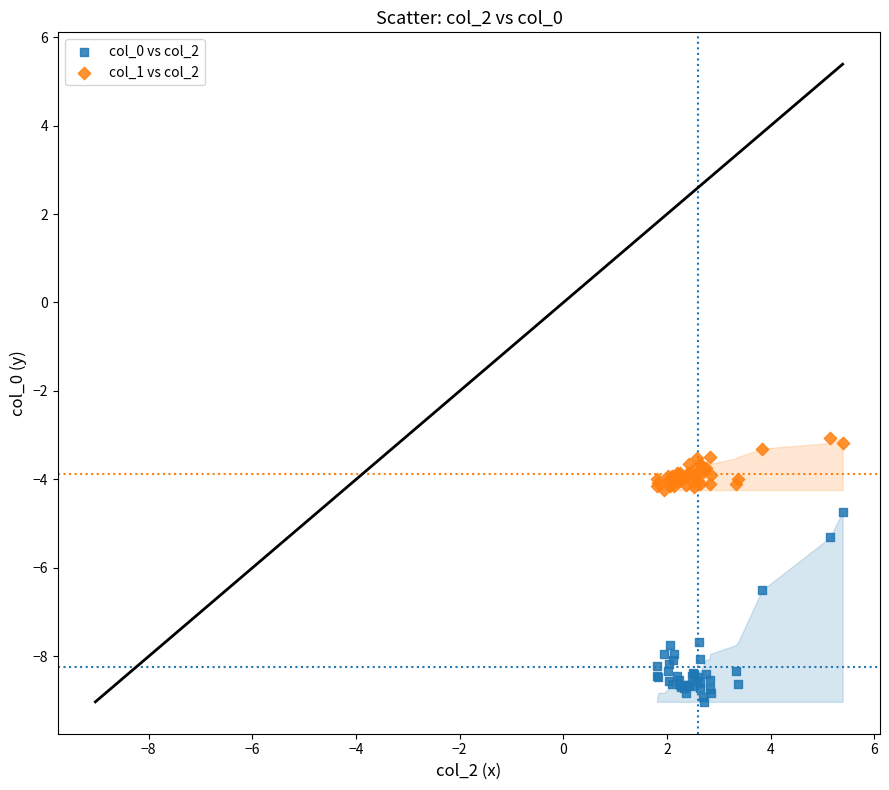

What are all the series names shown in the legend?

col_0 vs col_2, col_1 vs col_2